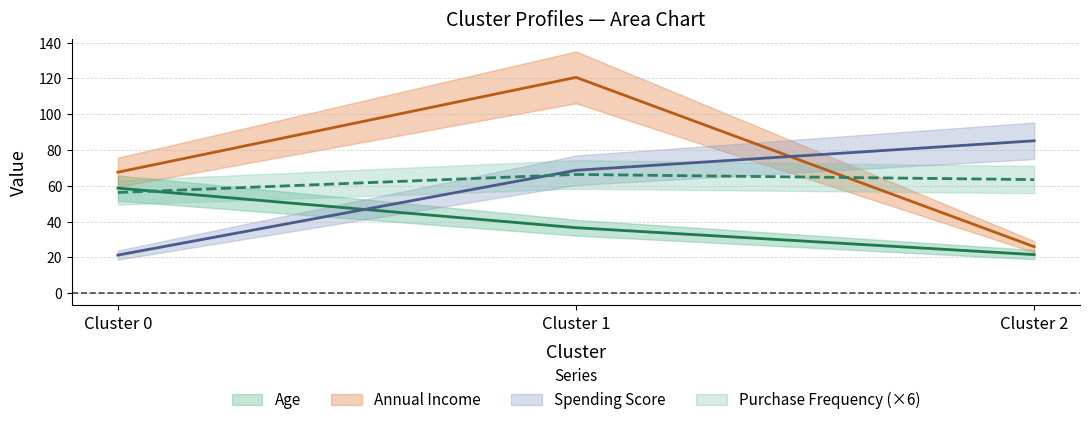

Reading left to right, what are all the values shown in this chart?

Age: 58.7	36.6	21.6
Annual Income: 67.6	120.6	26.0
Spending Score: 21.3	68.7	85.1
Purchase Frequency: 56.3	66.4	63.5